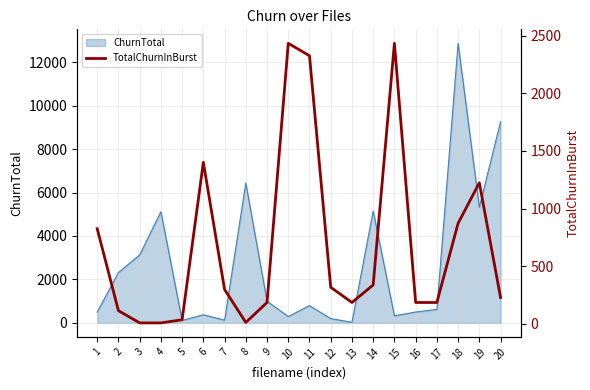

Reading right to left, transcribe all the data shown in this chart.

229	1224	873	186	186	2434	338	186	318	2326	2434	186	13	299	1402	36	9	9	115	826